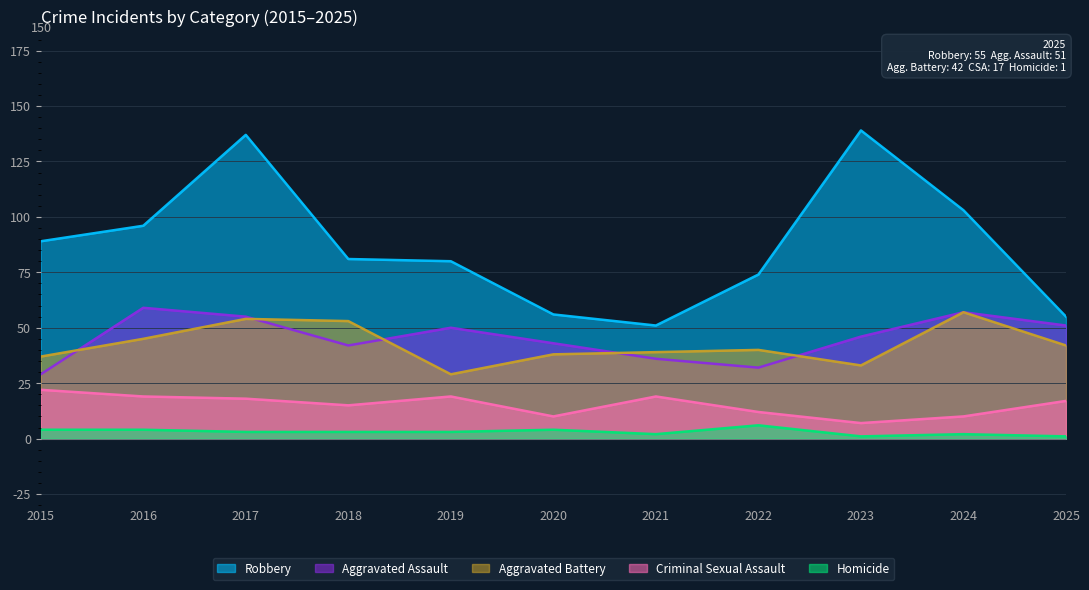

What is the sum of the Aggravated Battery values at 2021 and 2025?

81